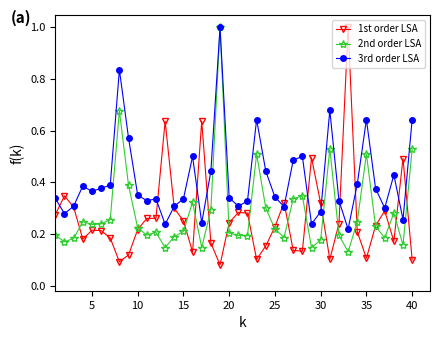

Which series has the largest total across all categories?

3rd order LSA